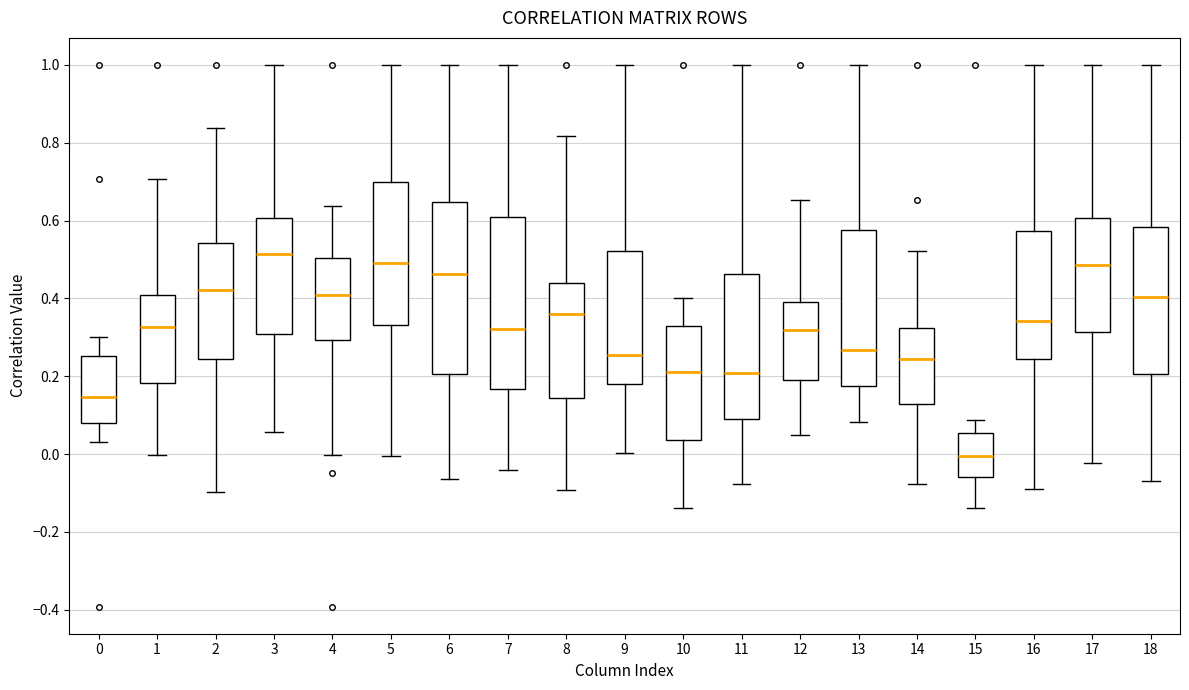

Which box has the lowest median line?

15